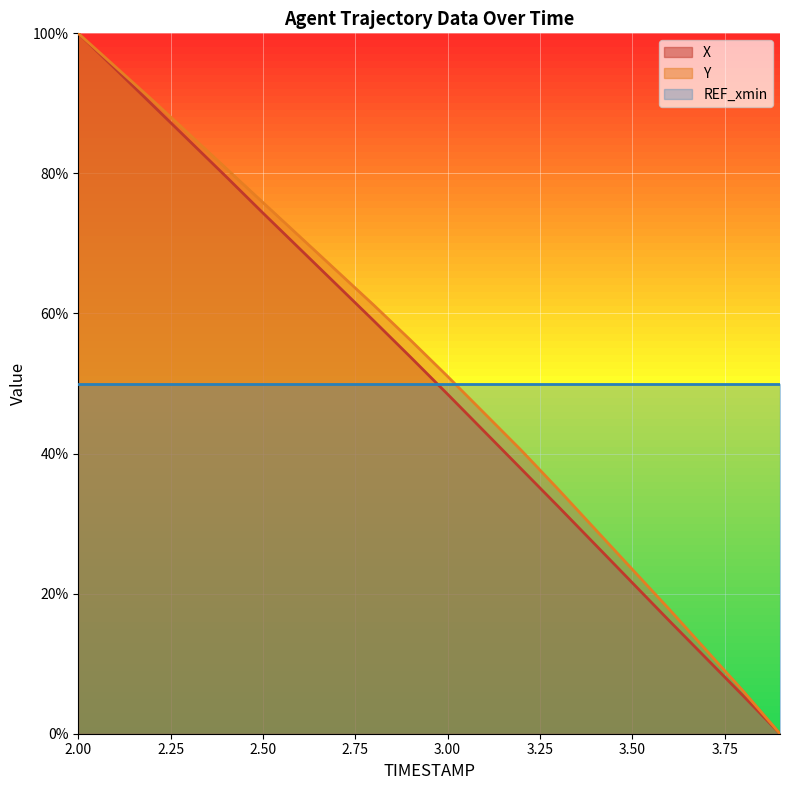

Is the value of X at 3.2 greater than the value of Y at 2.3?

No